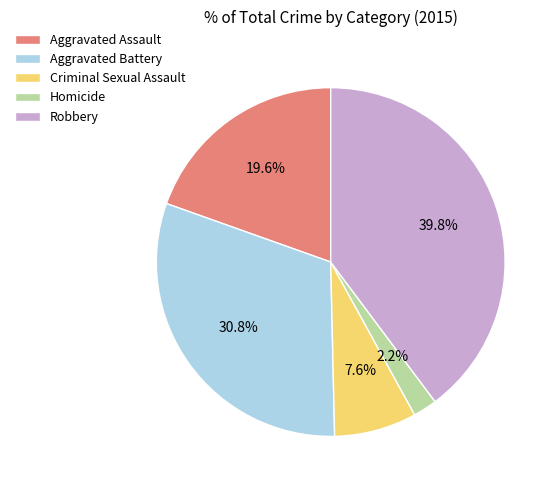

Does Robbery account for over 50% of the chart?

No